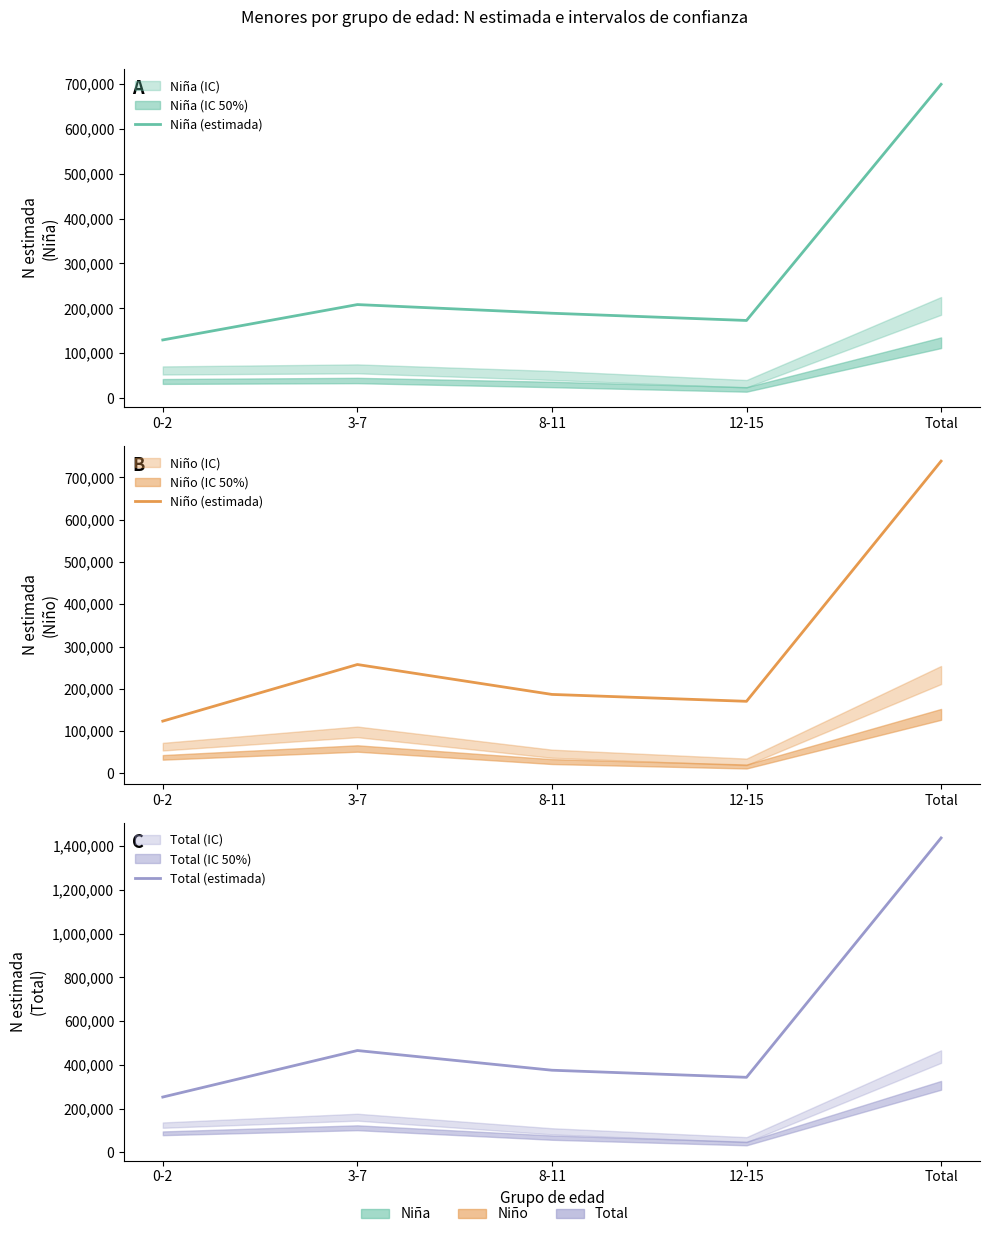

What is the difference between the Niña (estimada) values at Total and 8-11?

510354